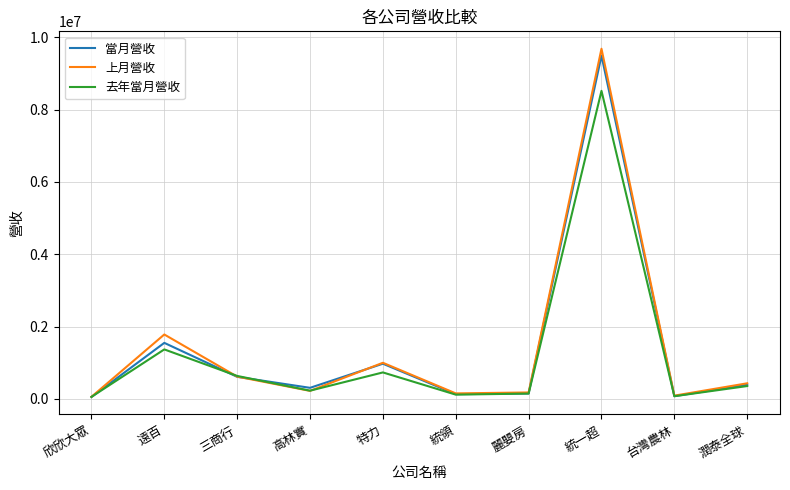

Count the number of data series in this chart.

3